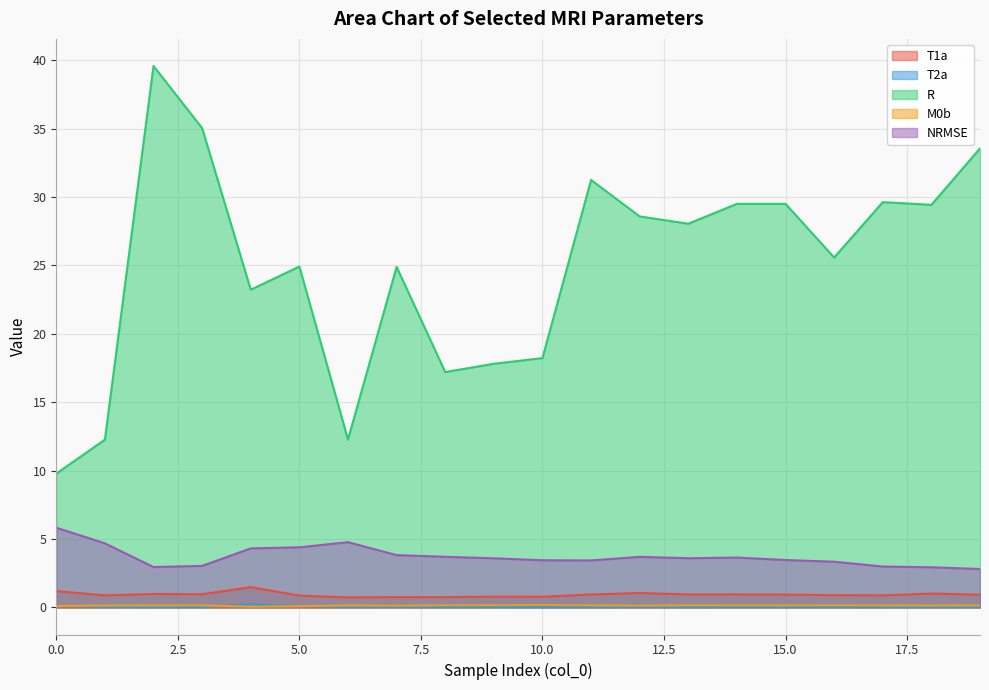

True or false: T2a and M0b intersect in this chart.

True